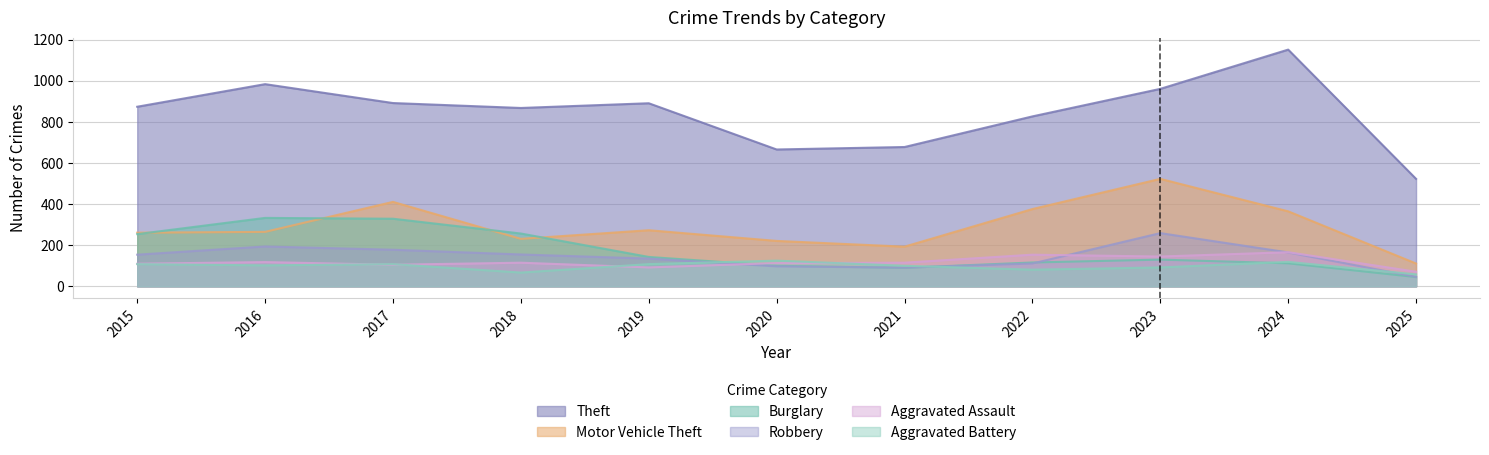

At which label does Aggravated Battery reach its minimum?

2025